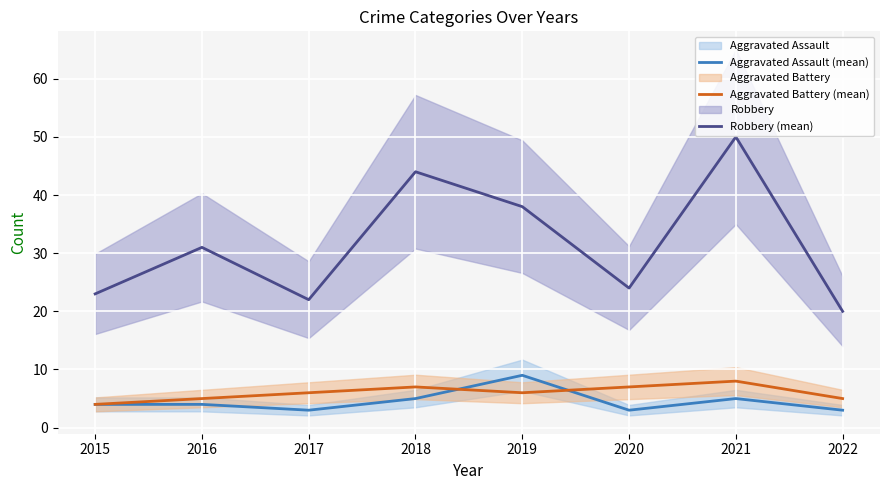

At which category does the chart reach its peak across all series?

2021